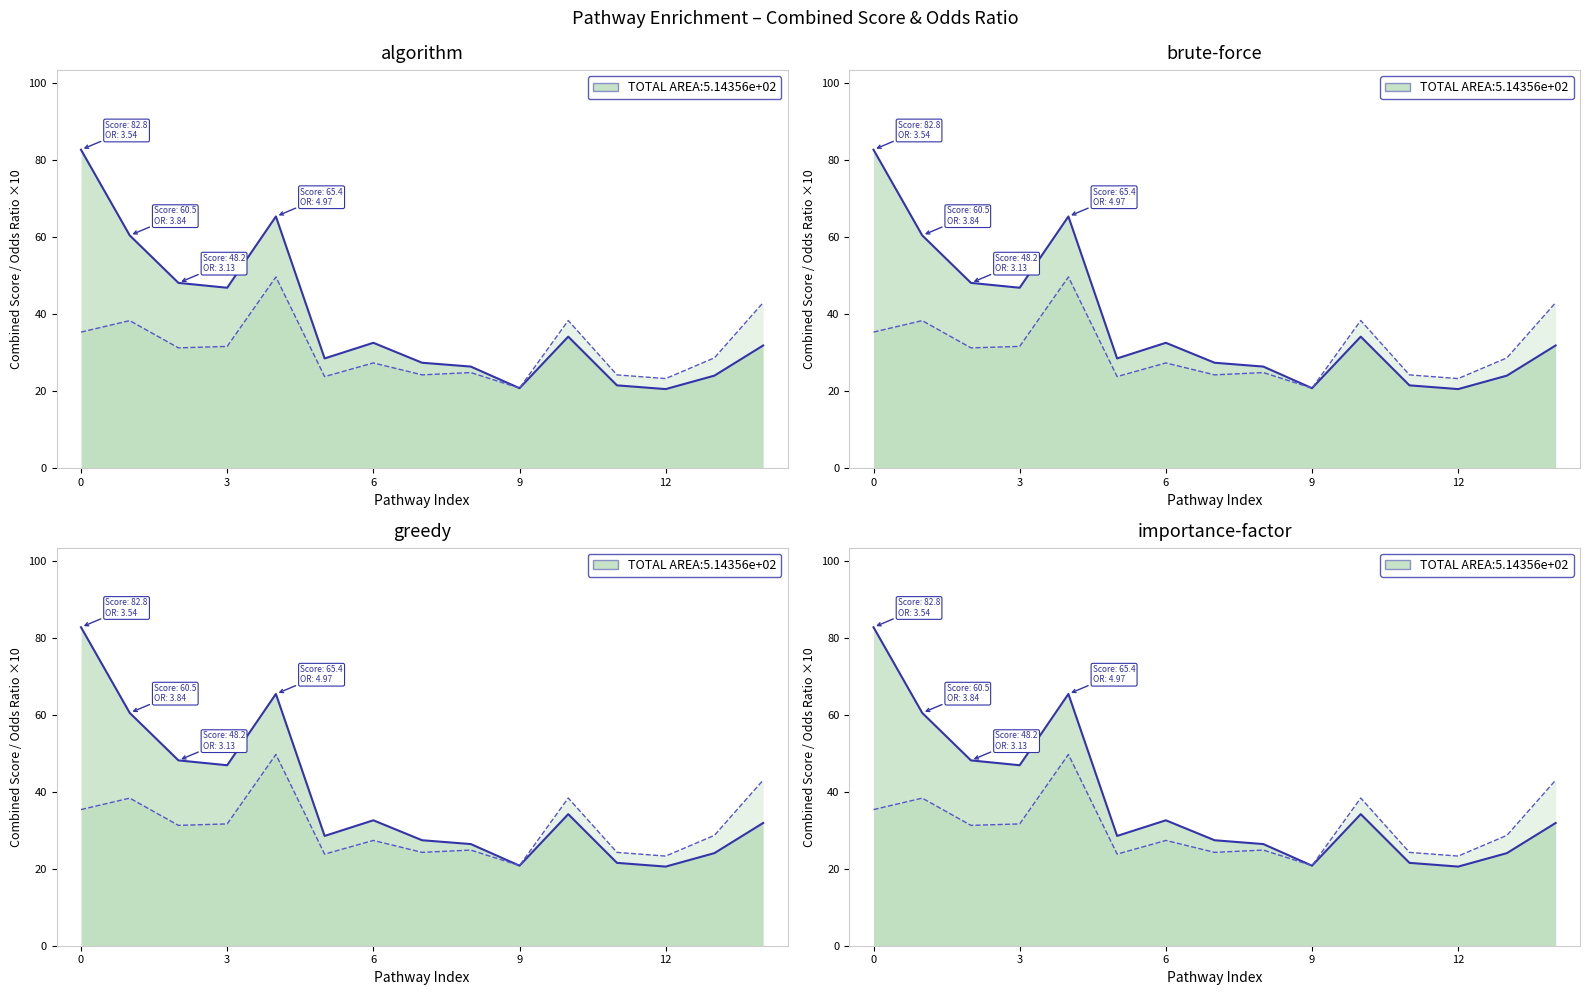

Rank the series by their average value, from highest to lowest.

Combined Score, Odds Ratio ×10